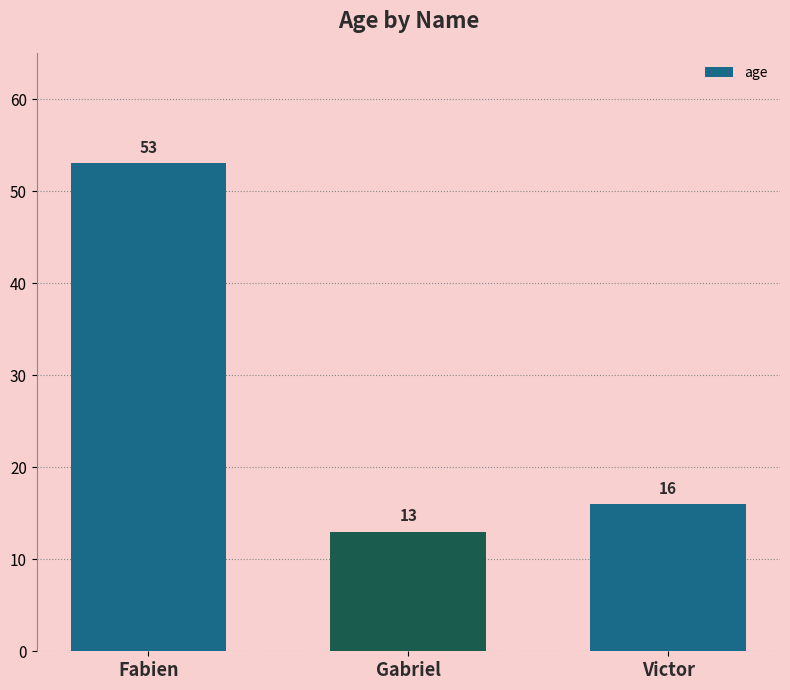

Reading left to right, list all the values displayed in this chart.

Fabien=53	Gabriel=13	Victor=16